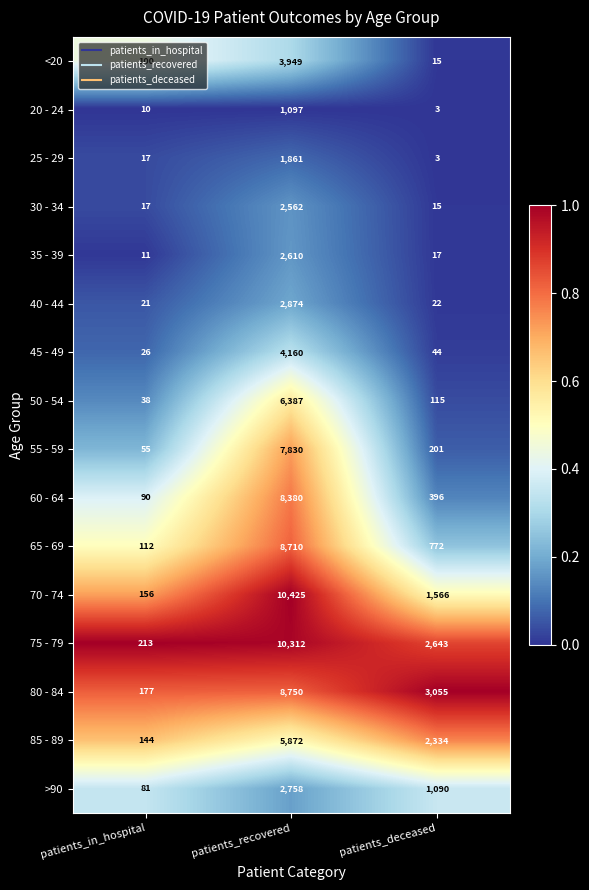

Which series has the largest total across all categories?

75 - 79